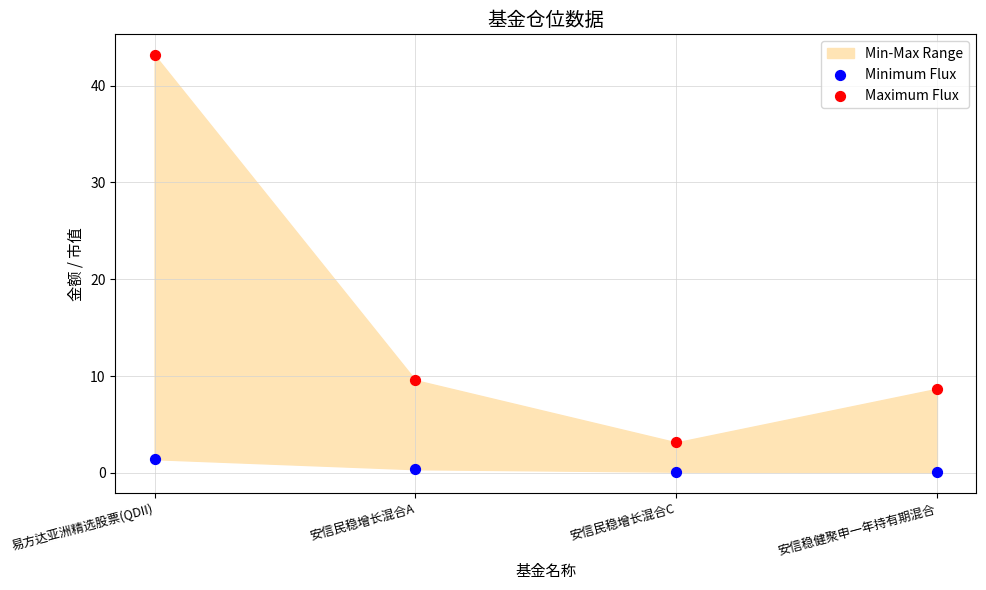

Which series has the largest Y range (max minus min)?

Maximum Flux